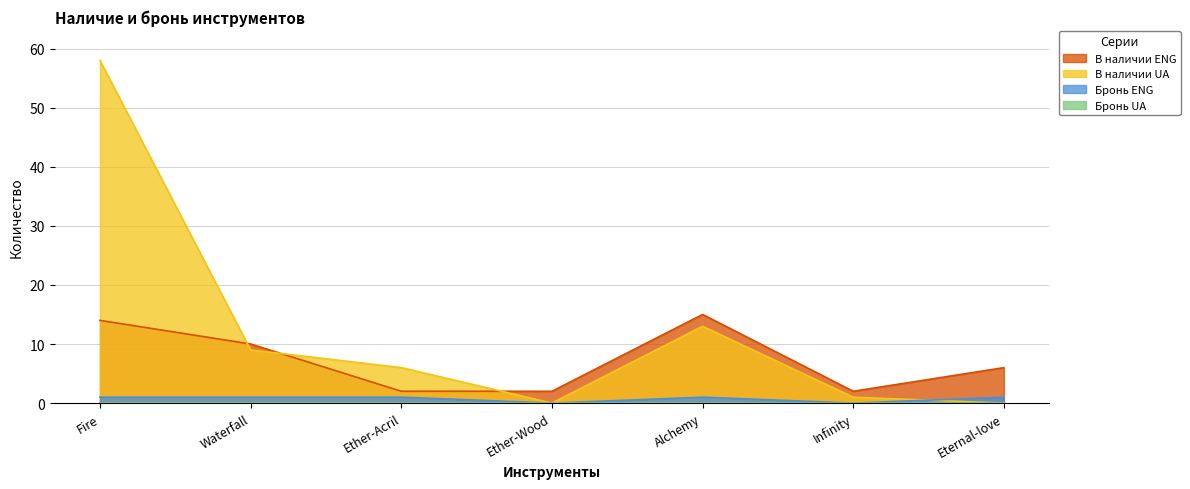

What is the total value across all series at Fire?

73